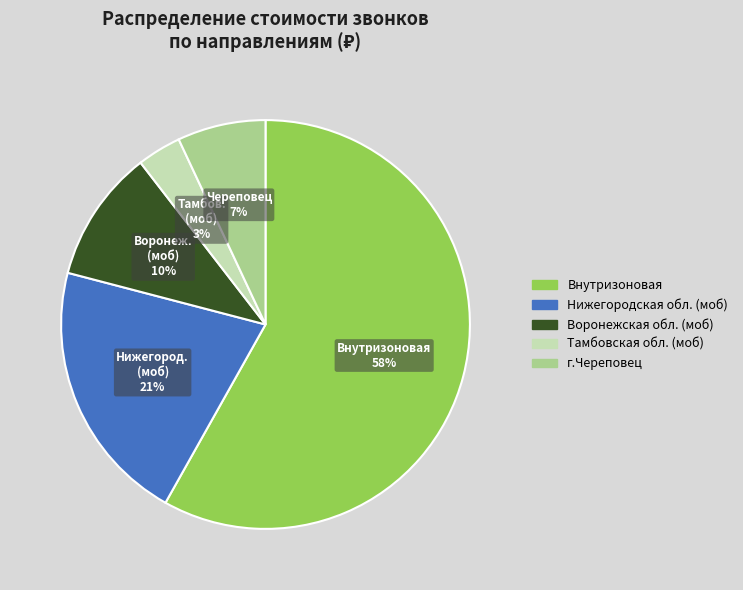

The Нижегородская обл. (моб) slice represents 21% of the pie. True or false?

True